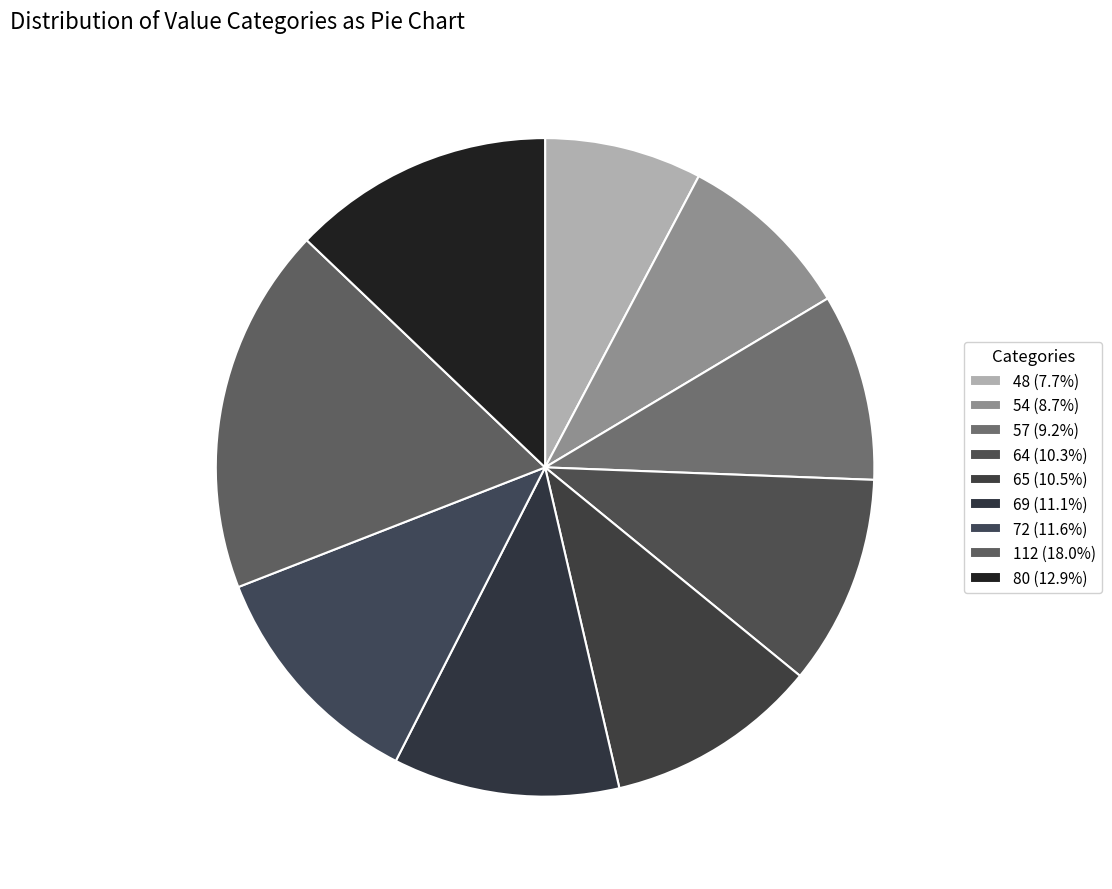

Count the number of slices in the pie.

9